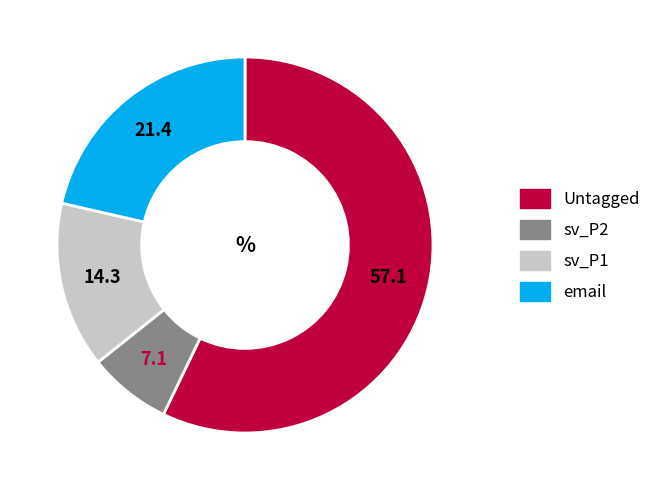

Rank the categories by value from highest to lowest.

Untagged, email, sv_P1, sv_P2